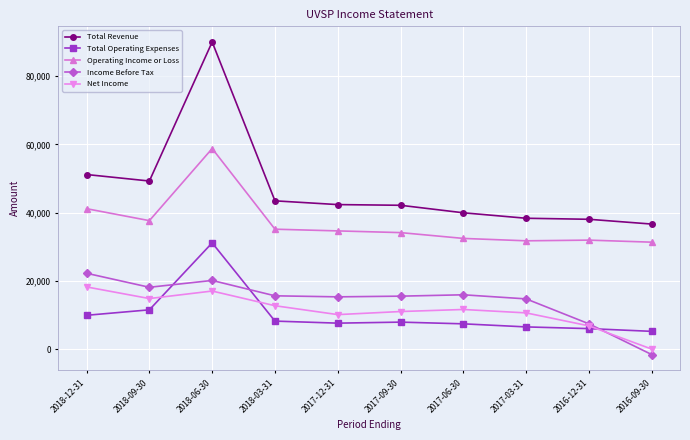

At how many categories does at least one series exceed 10204?

10